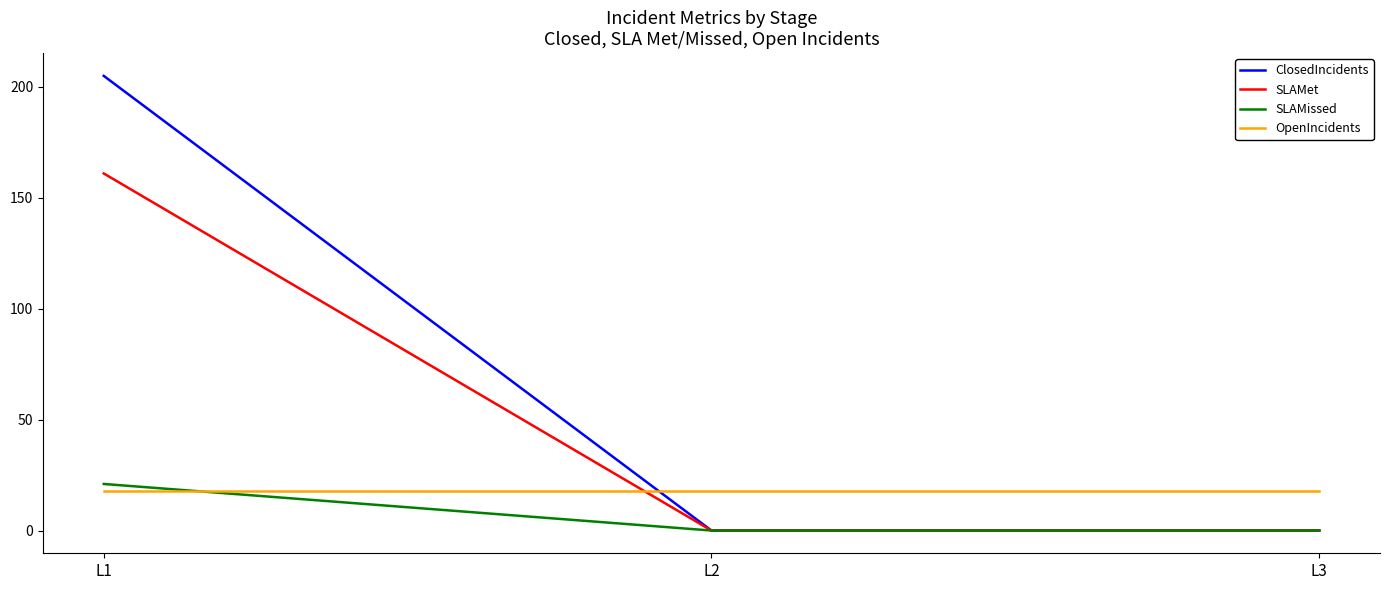

What are all the series names shown in the legend?

ClosedIncidents, SLAMet, SLAMissed, OpenIncidents